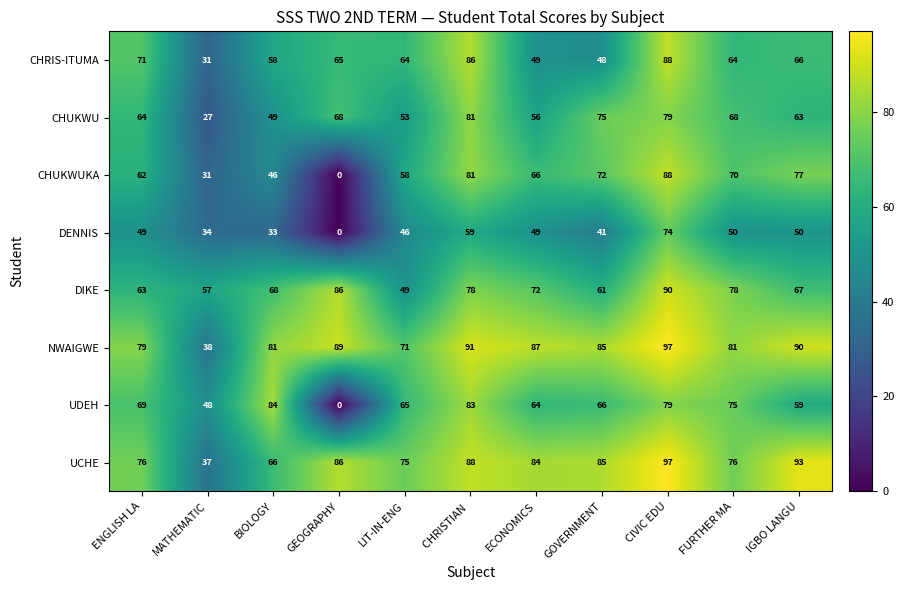

Which series has the largest total across all categories?

NWAIGWE